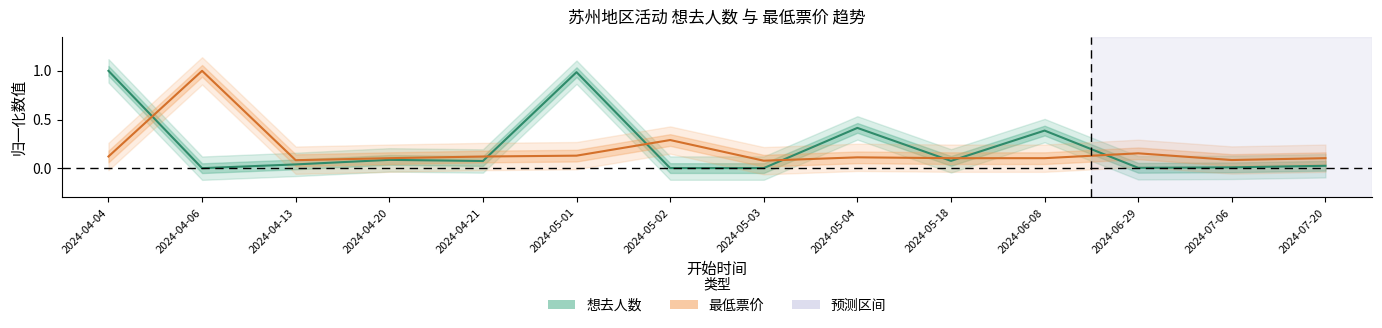

Count the number of data series in this chart.

2